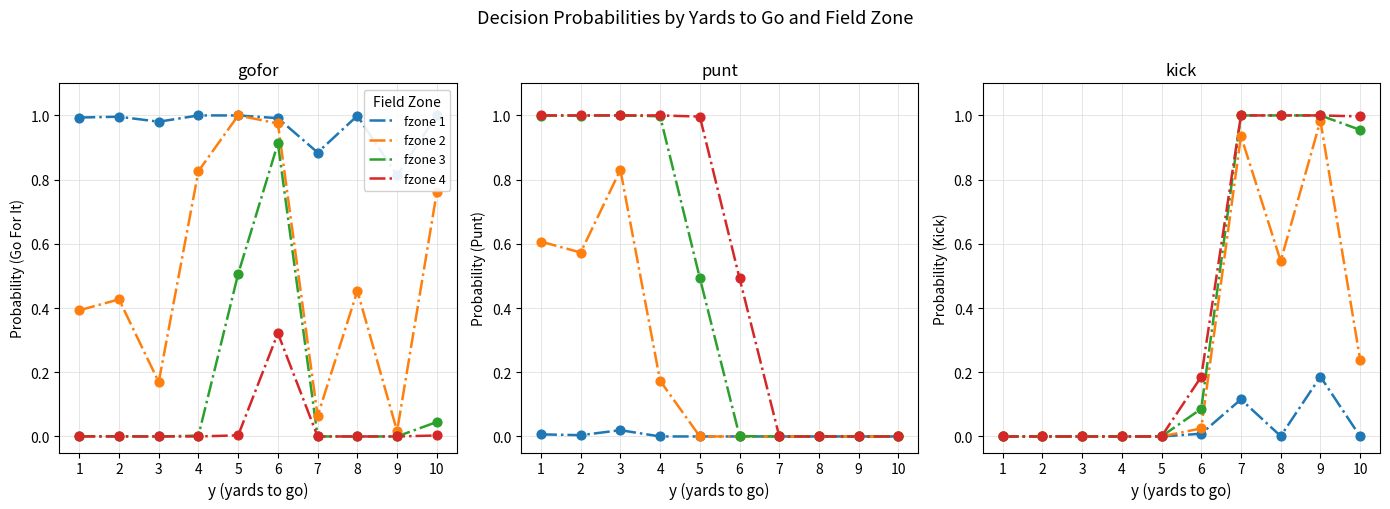

Which series has the widest spread of Y values?

fzone 3